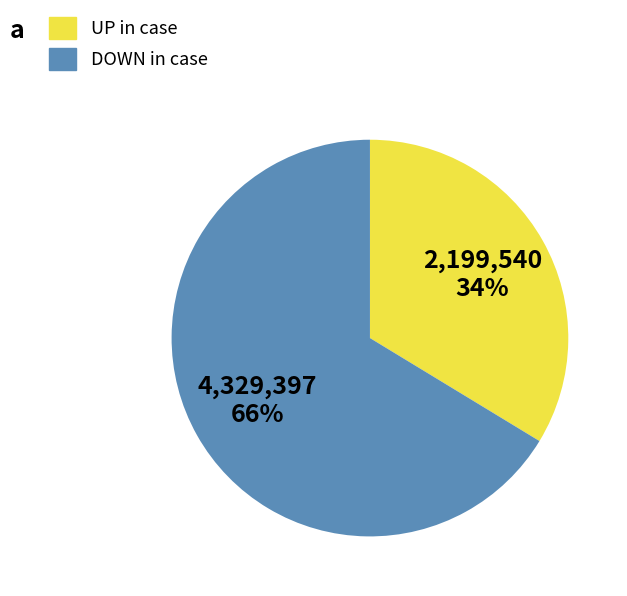

To the nearest percent, what is the average slice percentage?

50%